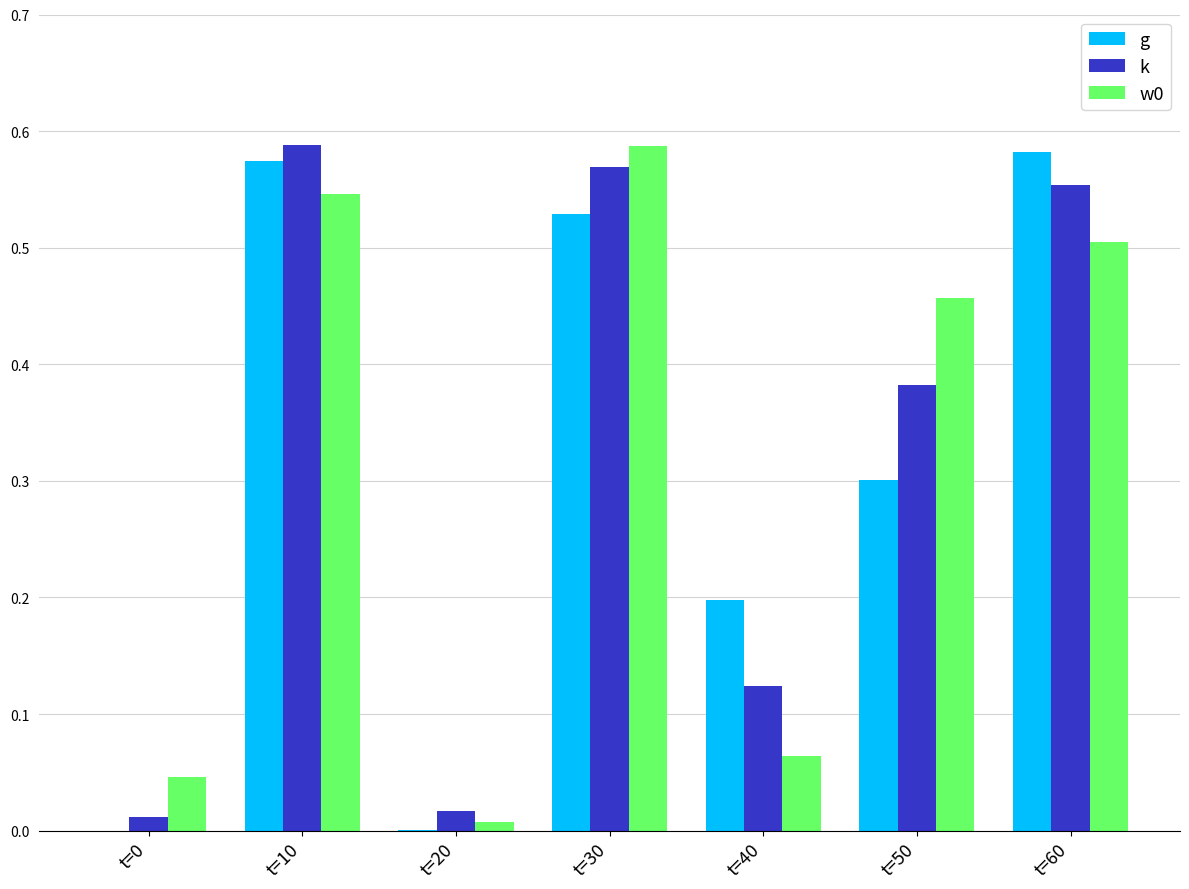

What is the average value of the w0 series?

0.3